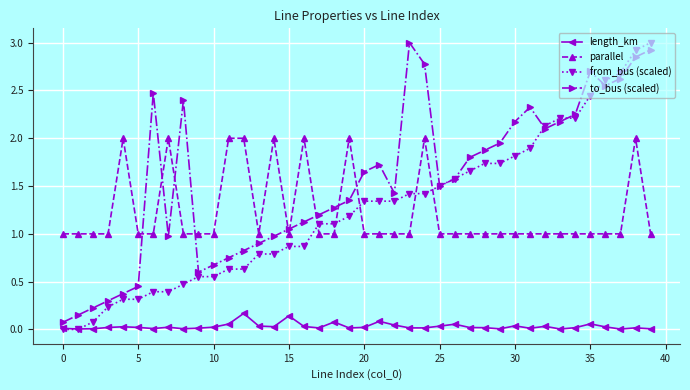

Which series has the largest total across all categories?

to_bus (scaled)